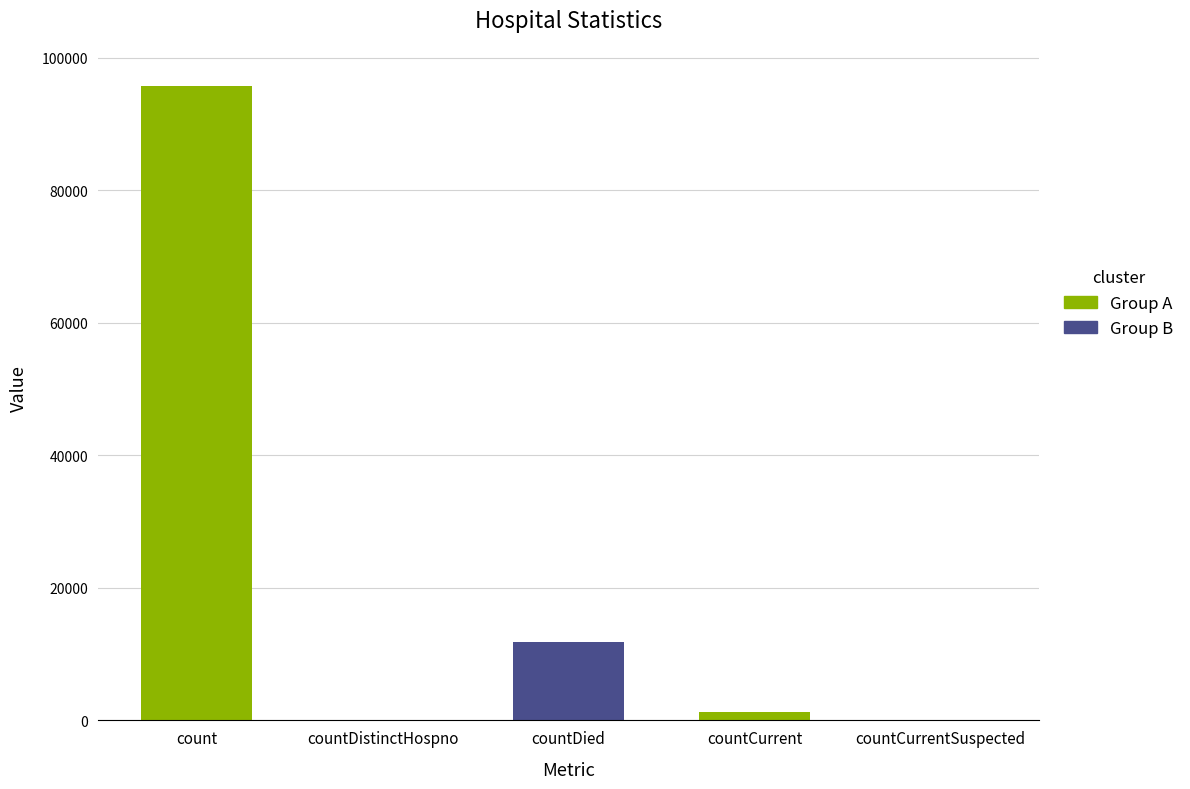

Are the bars grouped side by side (vs. stacked)?

No